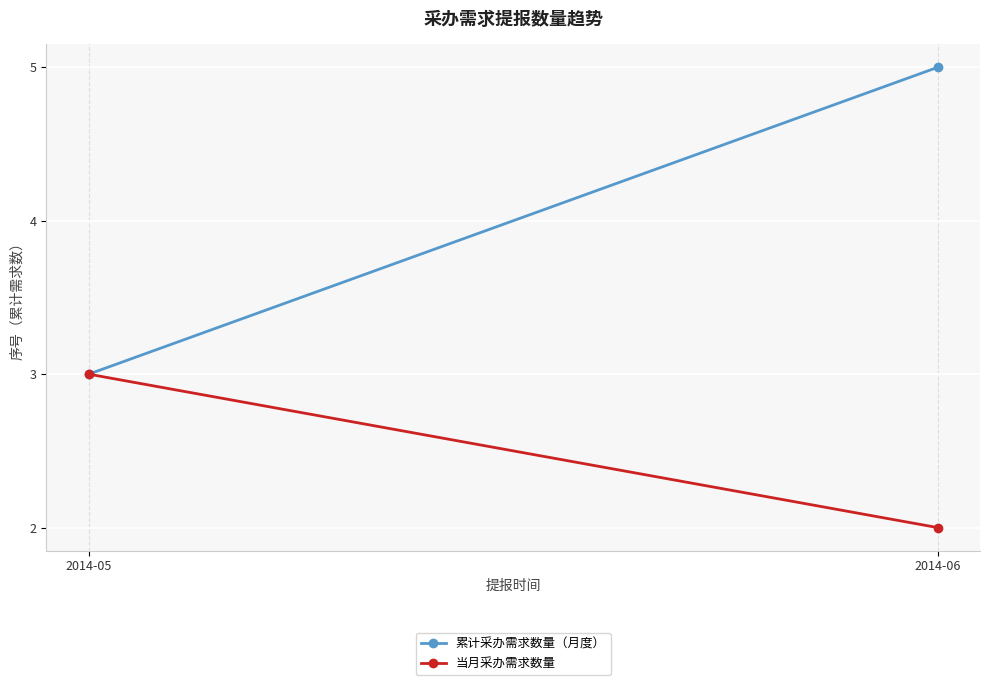

How many series are shown in this chart?

2